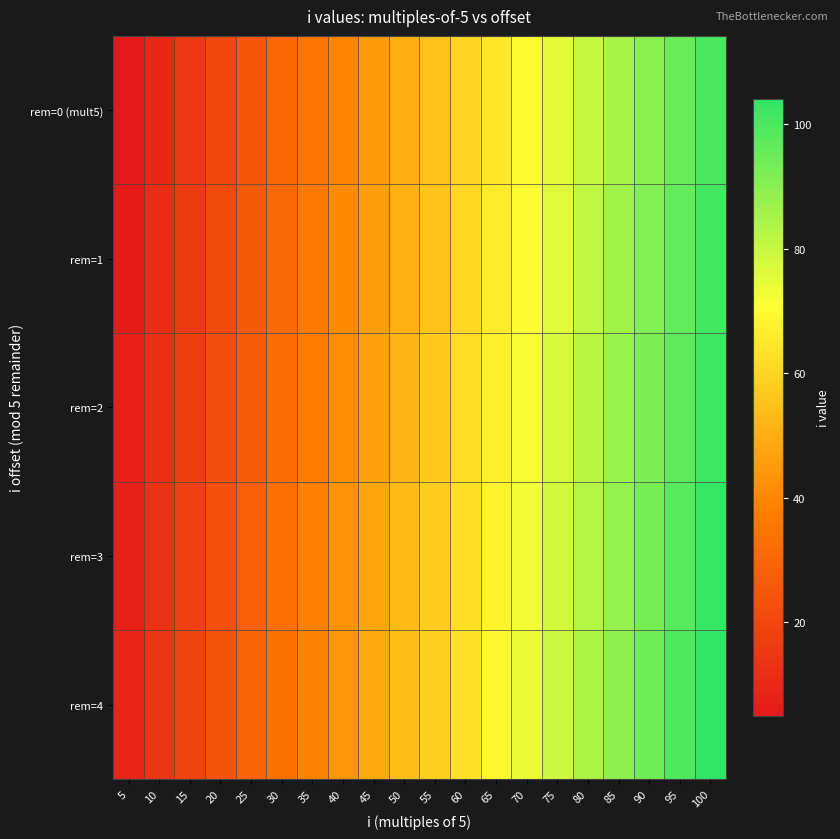

At how many categories does at least one series exceed 59?

9